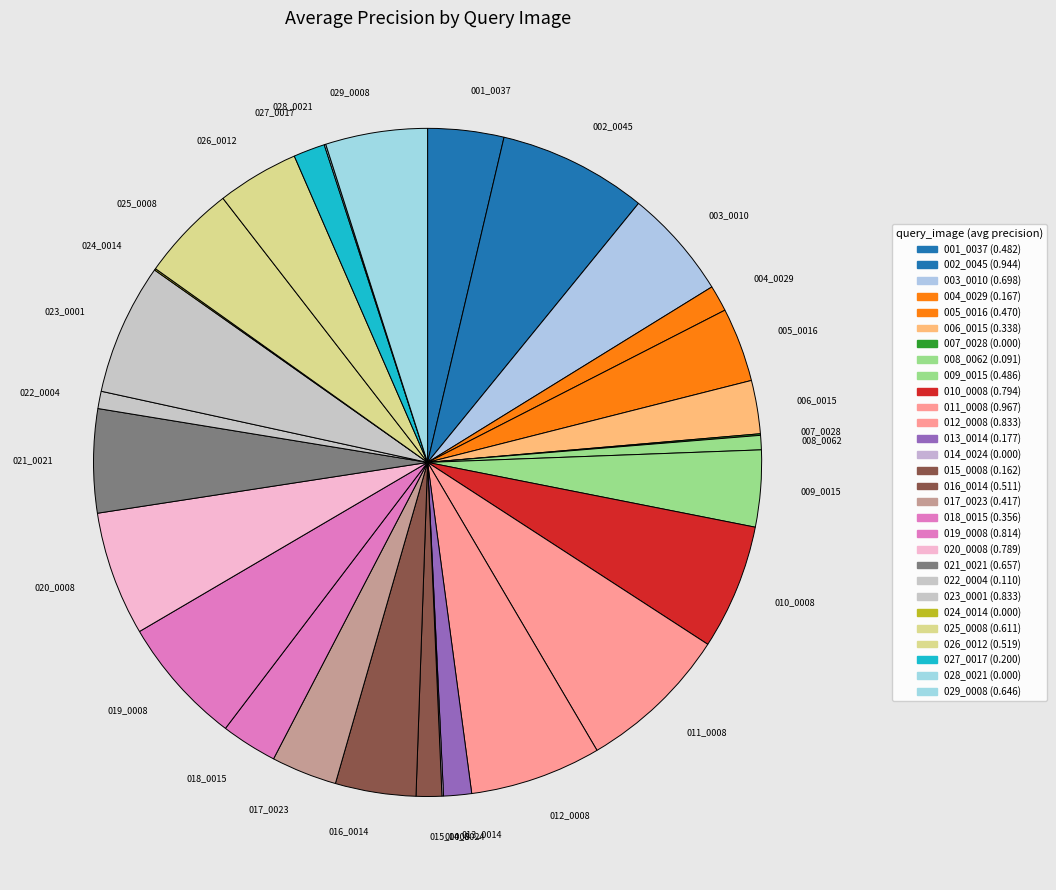

To the nearest percent, what is the difference between the 014_0024 and 008_0062 slice percentages?

1%